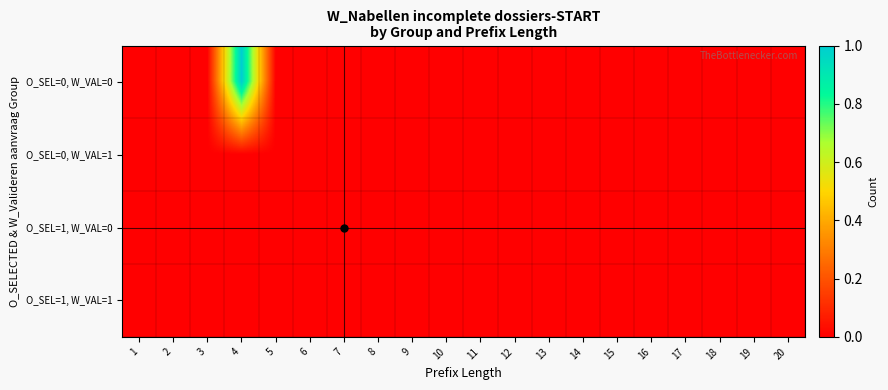

List the series in order of their peak value, highest first.

O_SEL=0, W_VAL=0, O_SEL=0, W_VAL=1, O_SEL=1, W_VAL=0, O_SEL=1, W_VAL=1